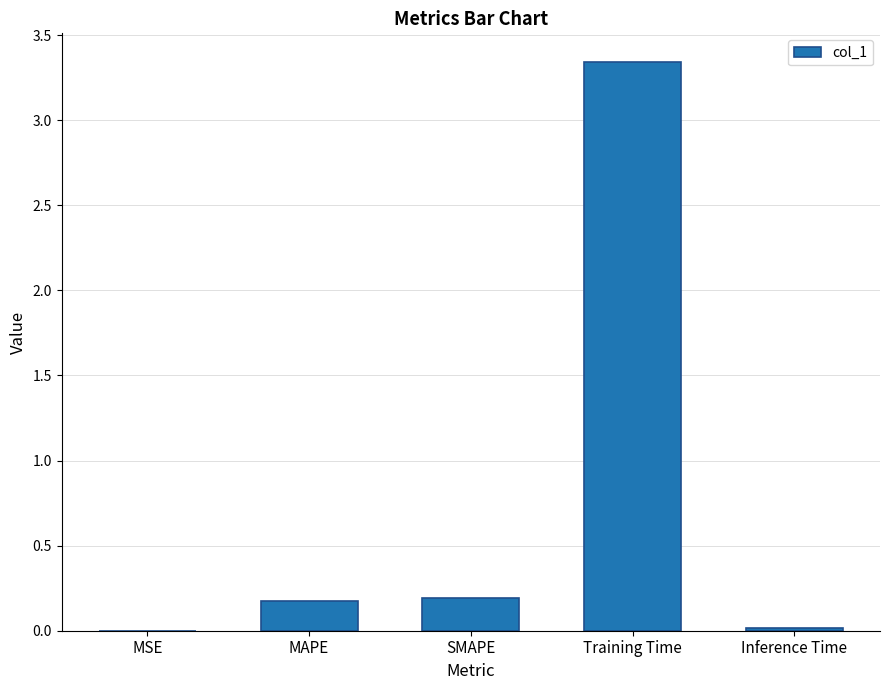

Is it true that the value at SMAPE is 0.3?

False